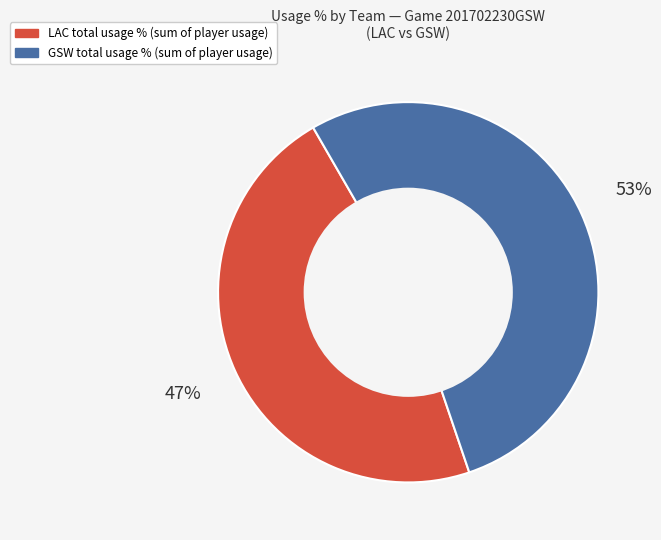

Does any single category account for the majority?

Yes